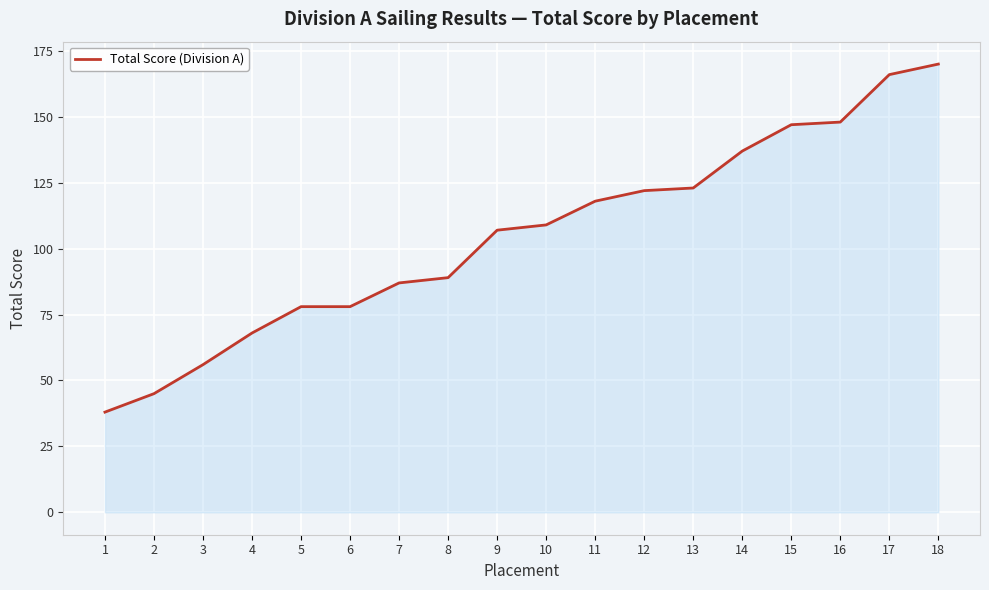

What is the ratio of the value at 16 to the value at 4?

2.2